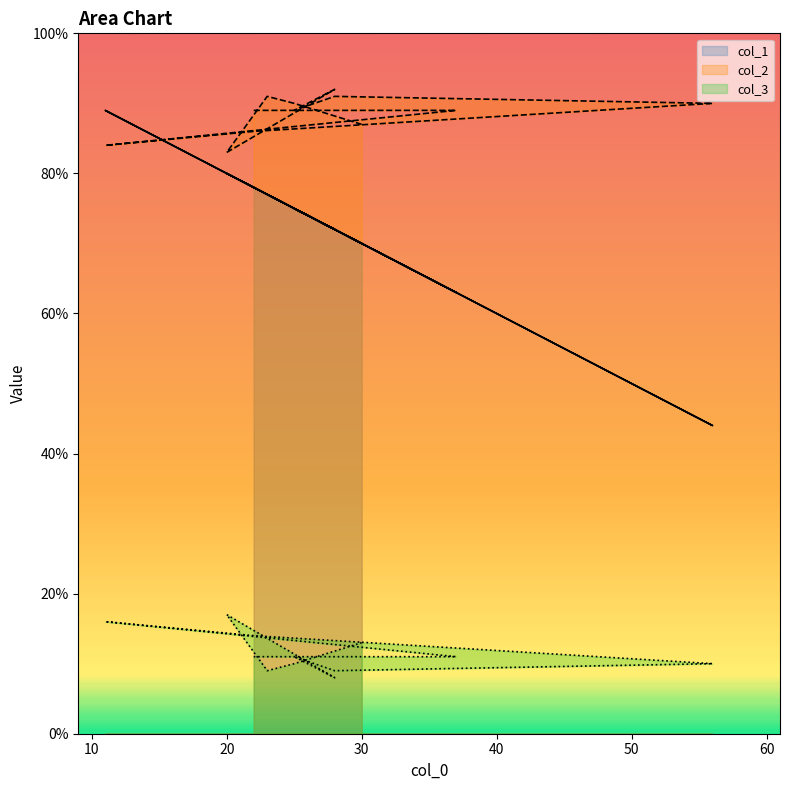

Does the chart display data point markers on the line(s)?

No